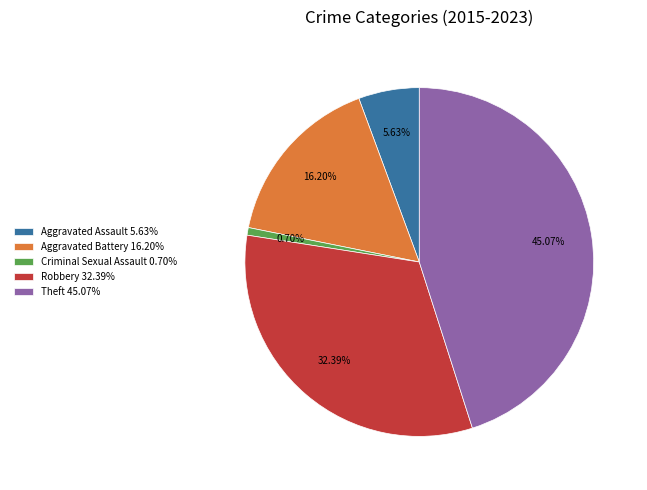

Does Criminal Sexual Assault account for over 50% of the chart?

No